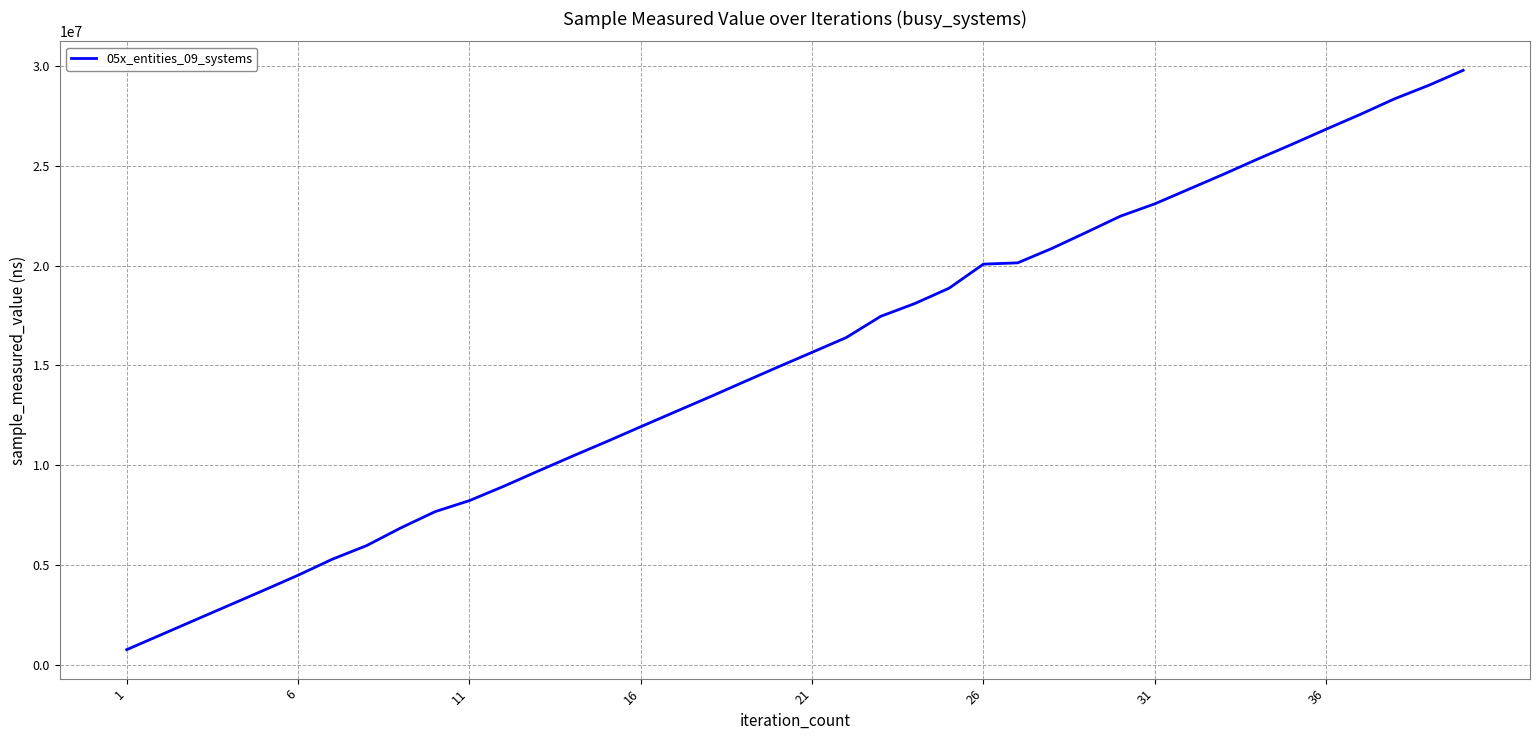

What is the difference between the maximum and minimum values?

29050200